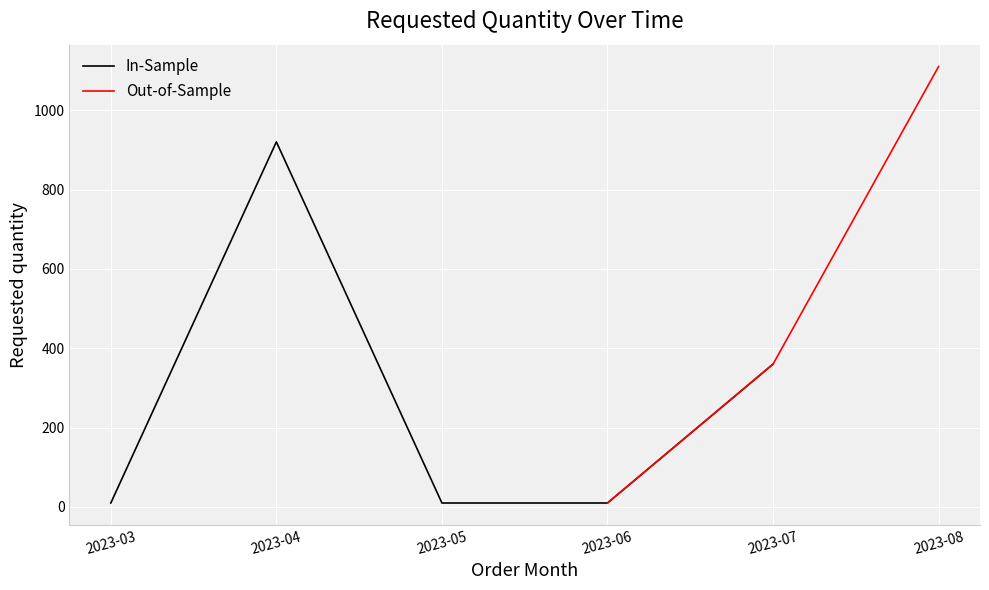

How many categories are shown in the chart?

6